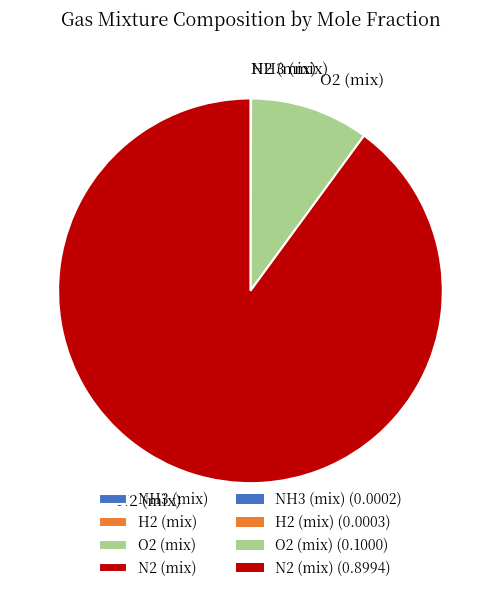

Is there a majority slice in this chart?

Yes